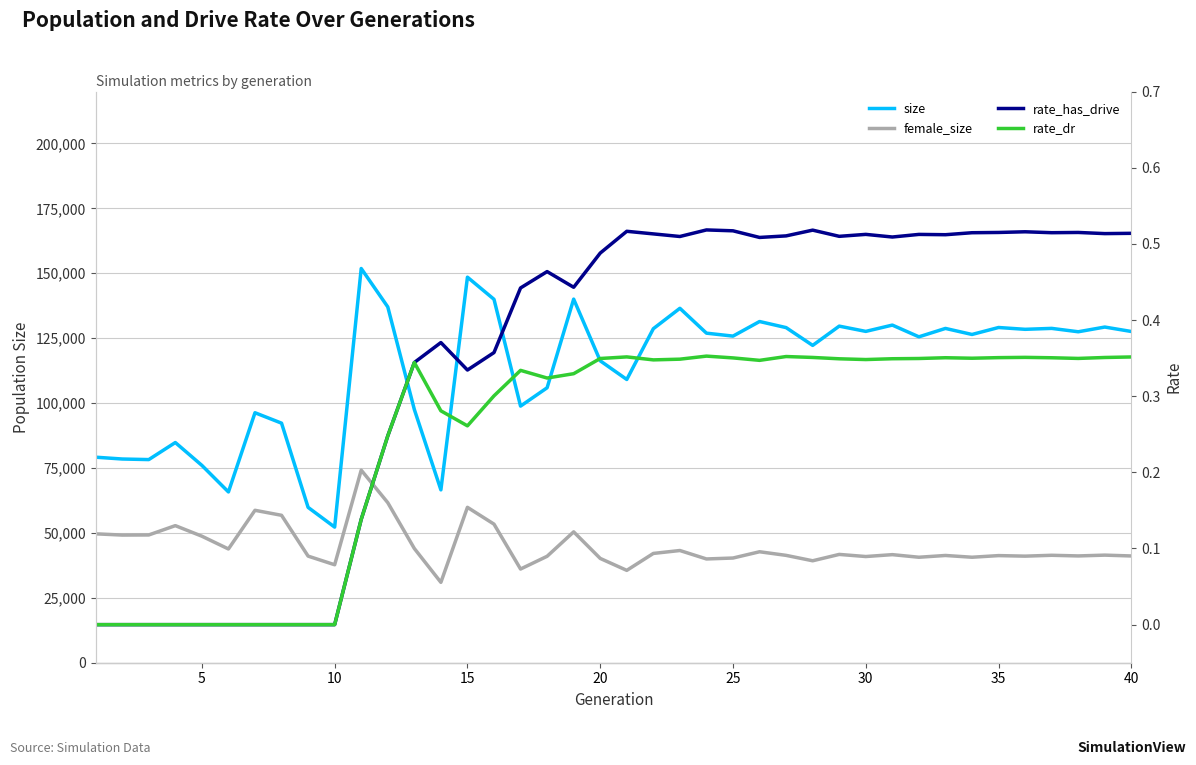

At how many categories does at least one series exceed 133900?

6